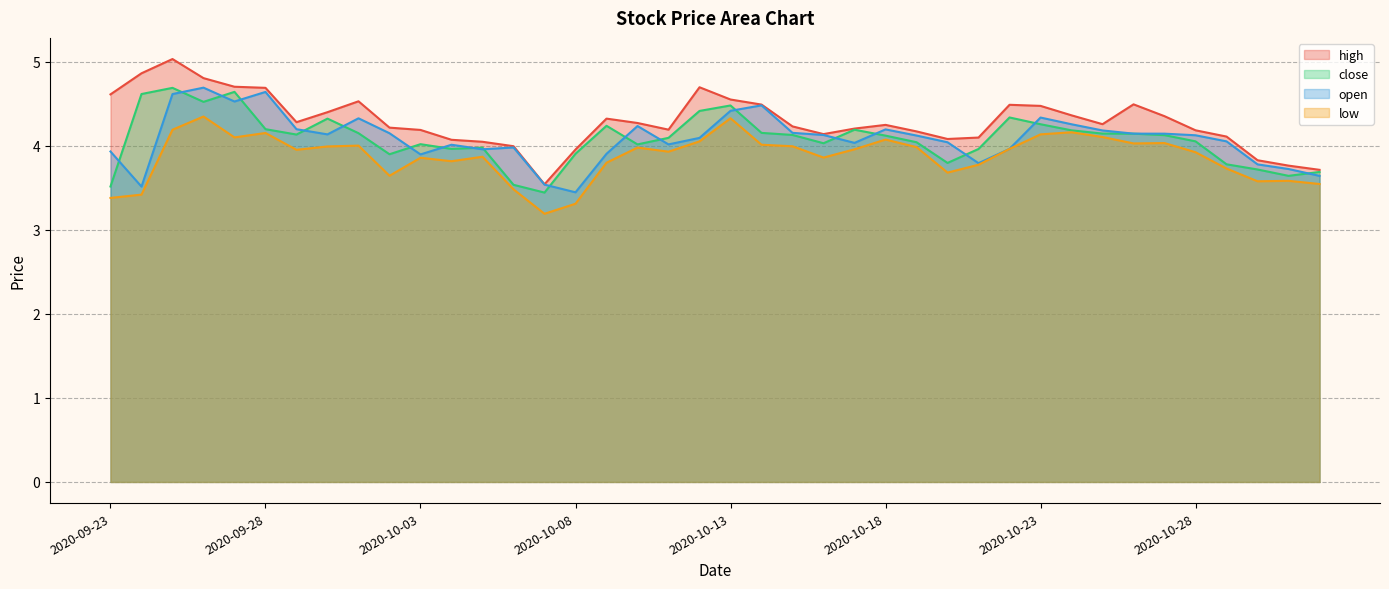

Which has a higher value, 2020-10-02 or 2020-09-29?

2020-09-29